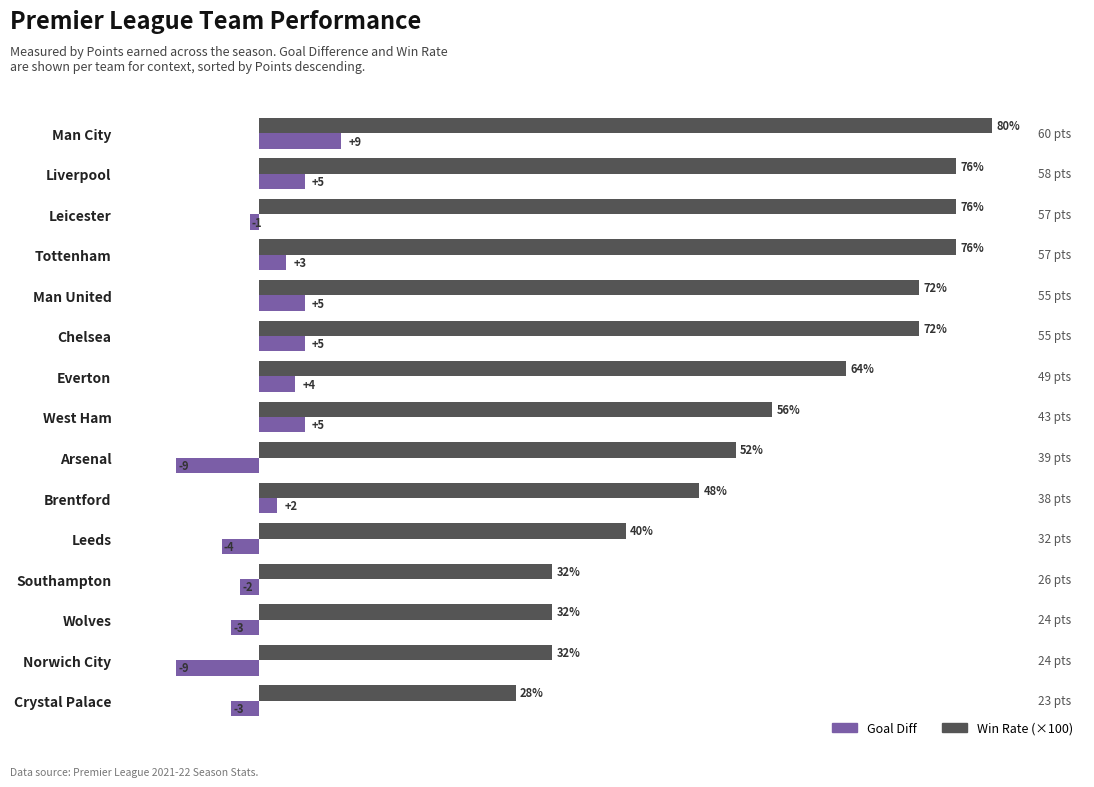

Which series changed the most between Man United and Wolves?

Win Rate (×100)